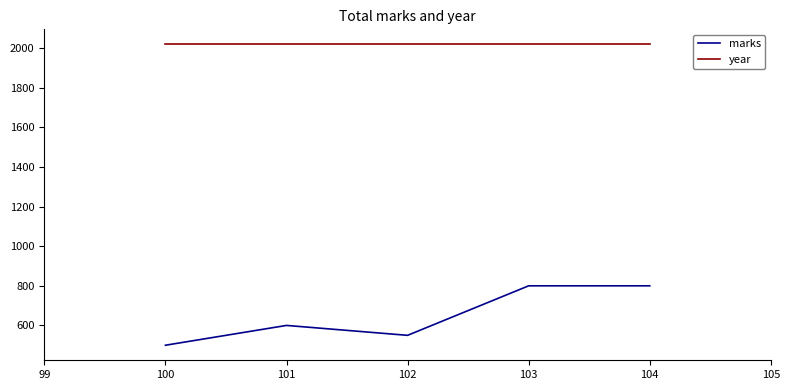

Read the year value at 103.

2019